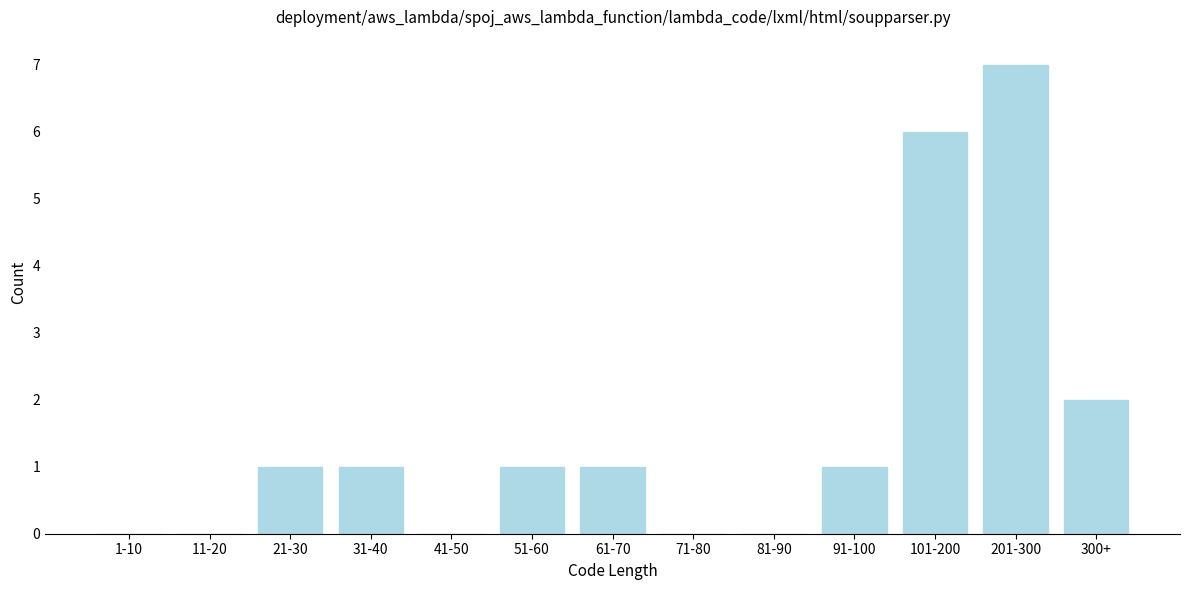

Reading left to right, transcribe all the data shown in this chart.

1-10=0	11-20=0	21-30=1	31-40=1	41-50=0	51-60=1	61-70=1	71-80=0	81-90=0	91-100=1	101-200=6	201-300=7	300+=2